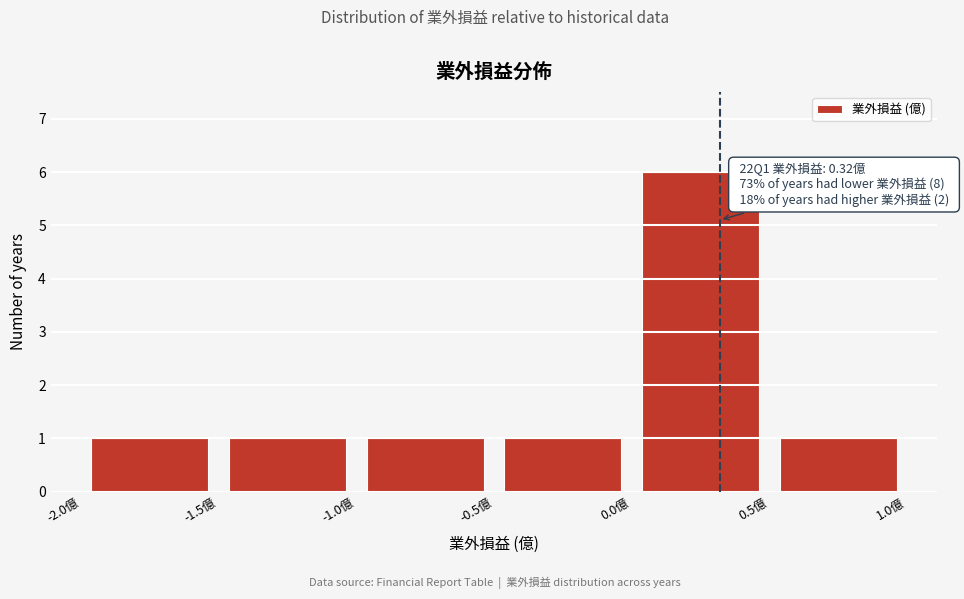

Over which range of the x-axis is the bar tallest?

0.0 to 0.5